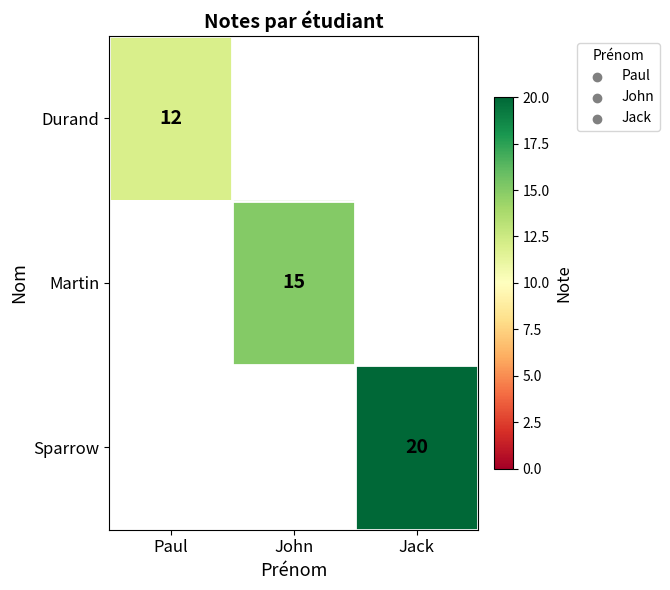

What is the minimum value shown in the chart?

12.0